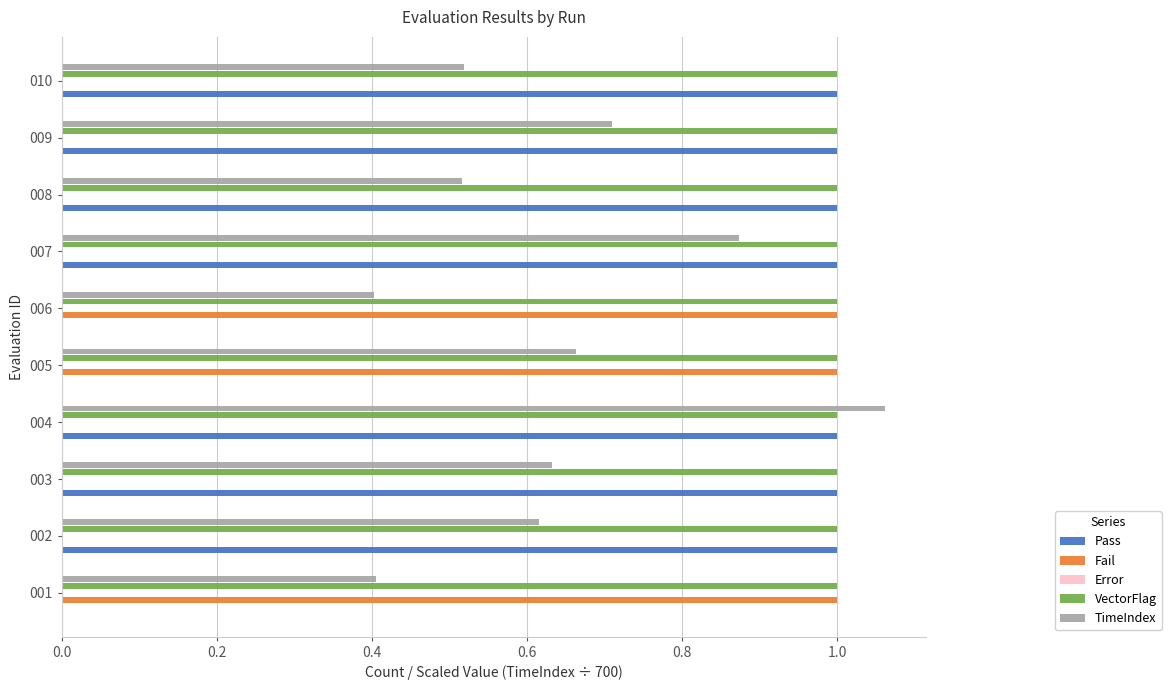

How many values in the Pass series are below 1?

3